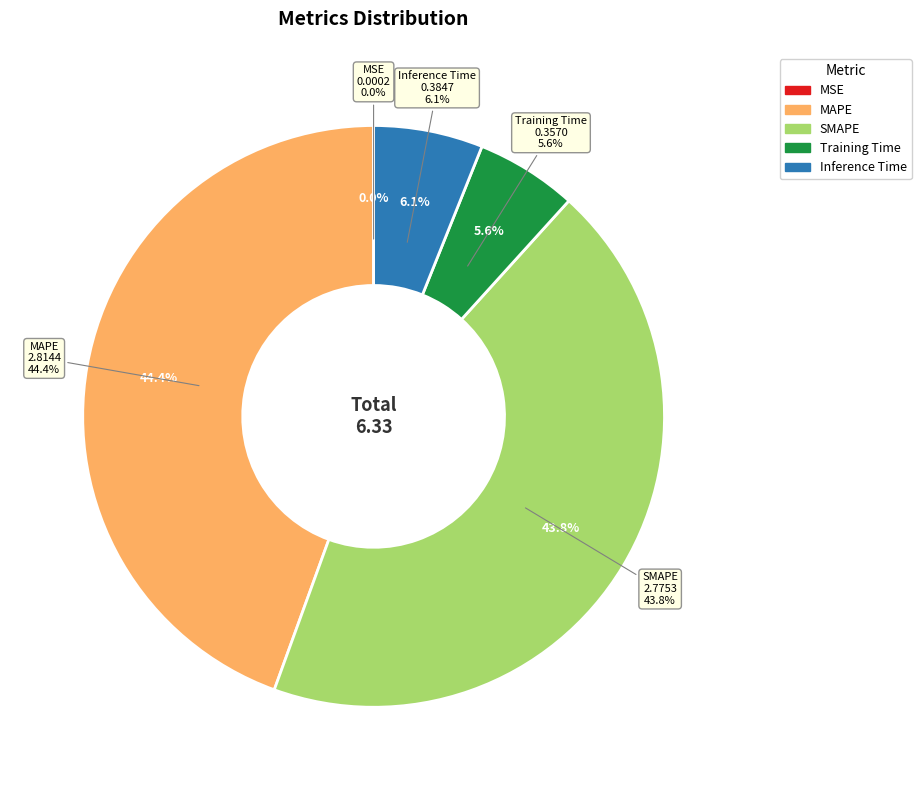

Do Inference Time and Training Time together represent more than half of the pie?

No